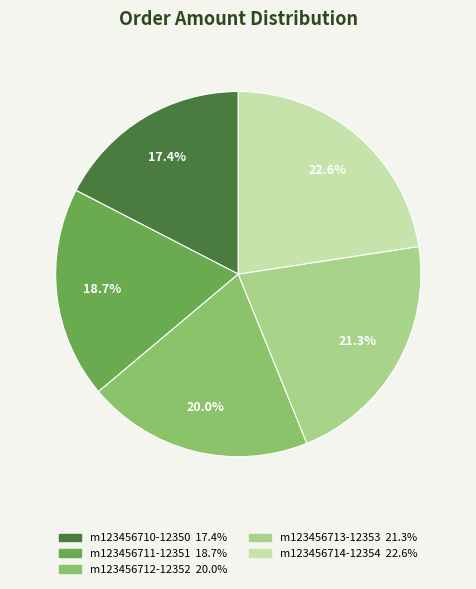

What portion of the pie excludes m123456712-12352?

80.0%